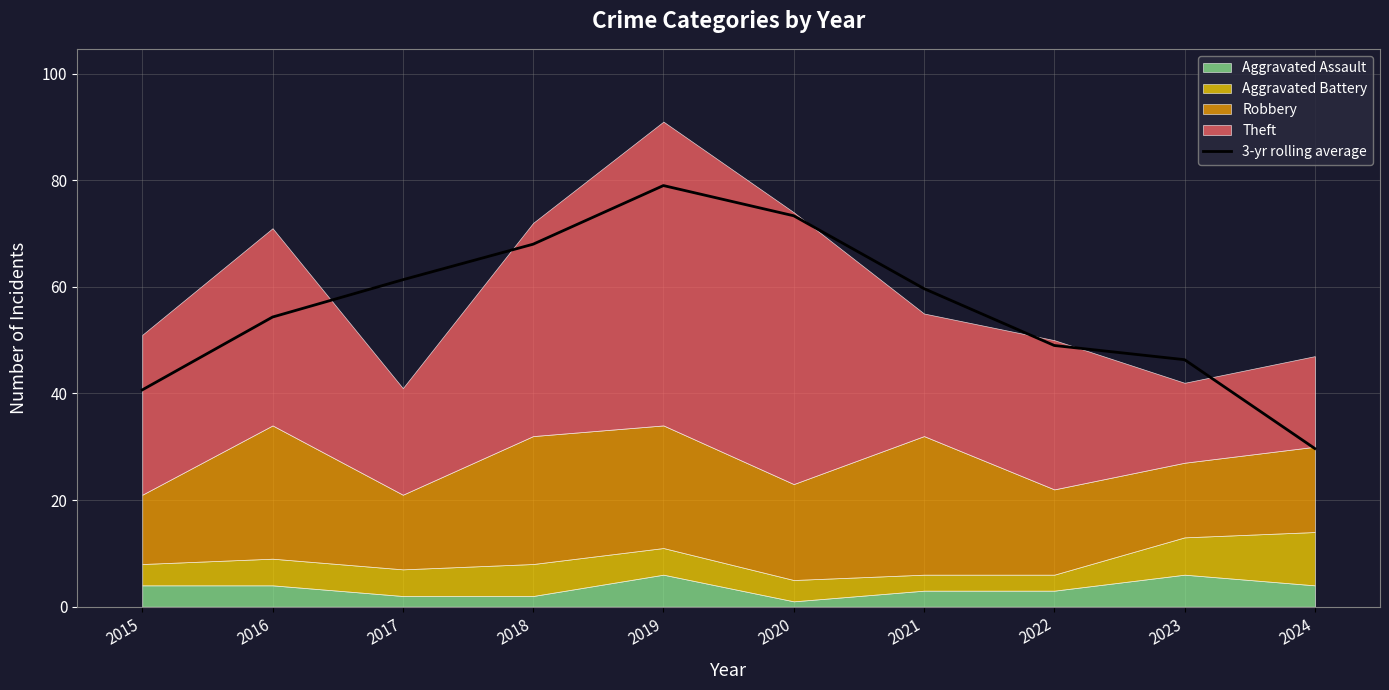

Approximately how many times larger is the value at 2019 compared to 2023?

1.7